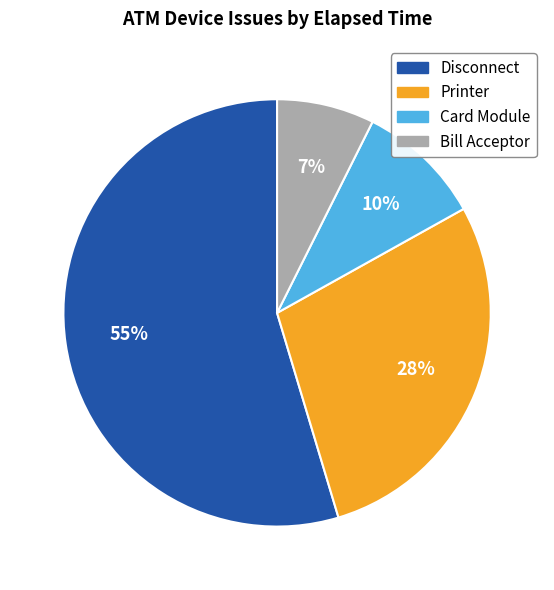

To the nearest percent, what is the average slice percentage?

25%